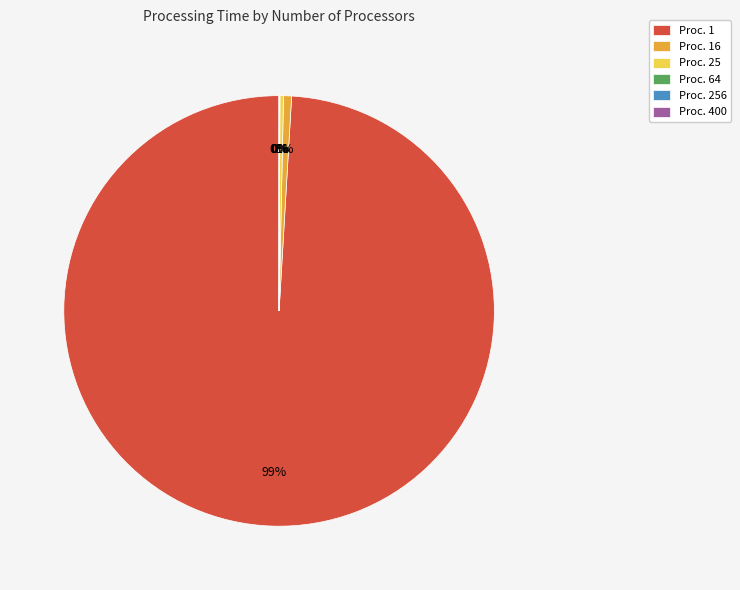

To the nearest percent, what portion does Proc. 1 represent?

99%